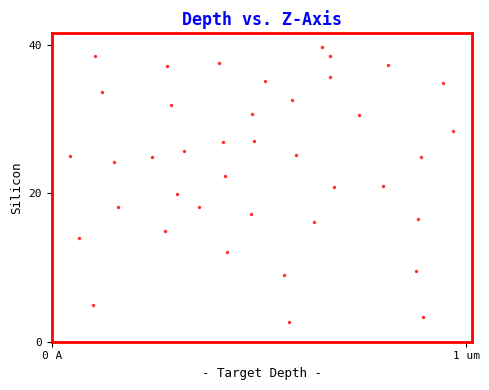

What is the range of Y values (max minus min)?

37.1